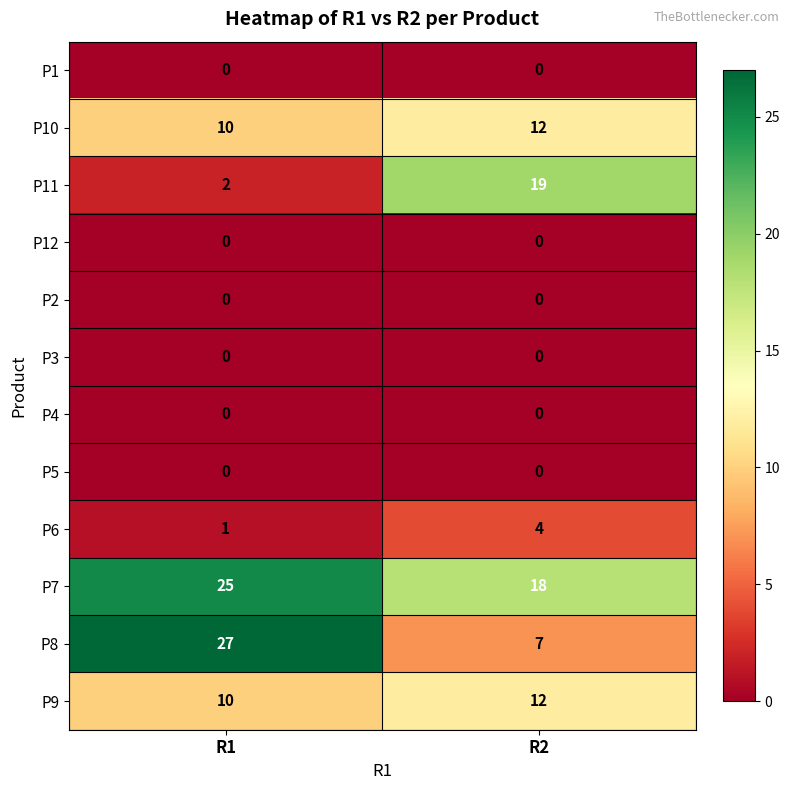

At which label is P6 closest to 2?

R1